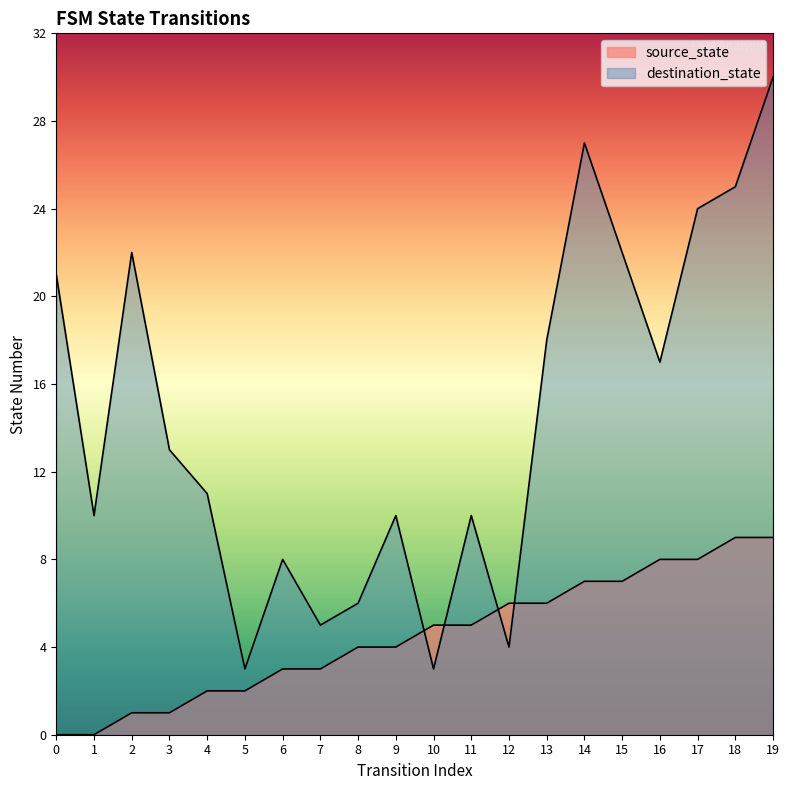

True or false: source_state has more than 1 interior local peaks.

False